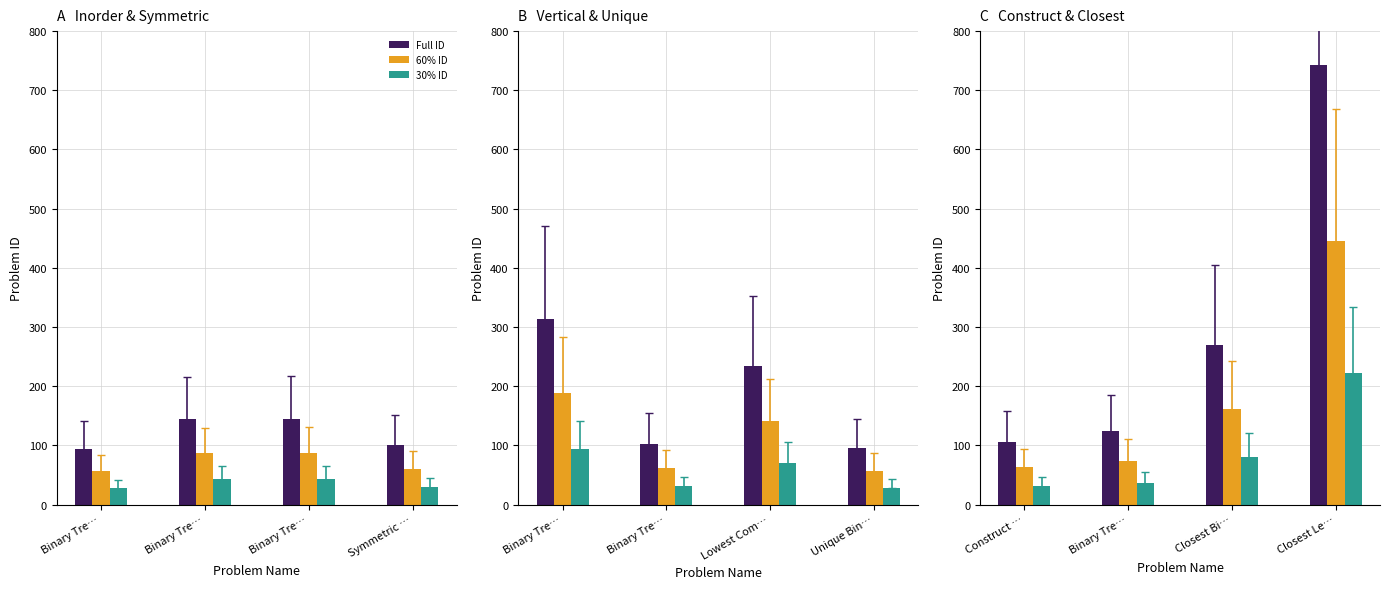

Is the value of Full ID at Closest Le… greater than the value of 60% ID at Construct …?

Yes